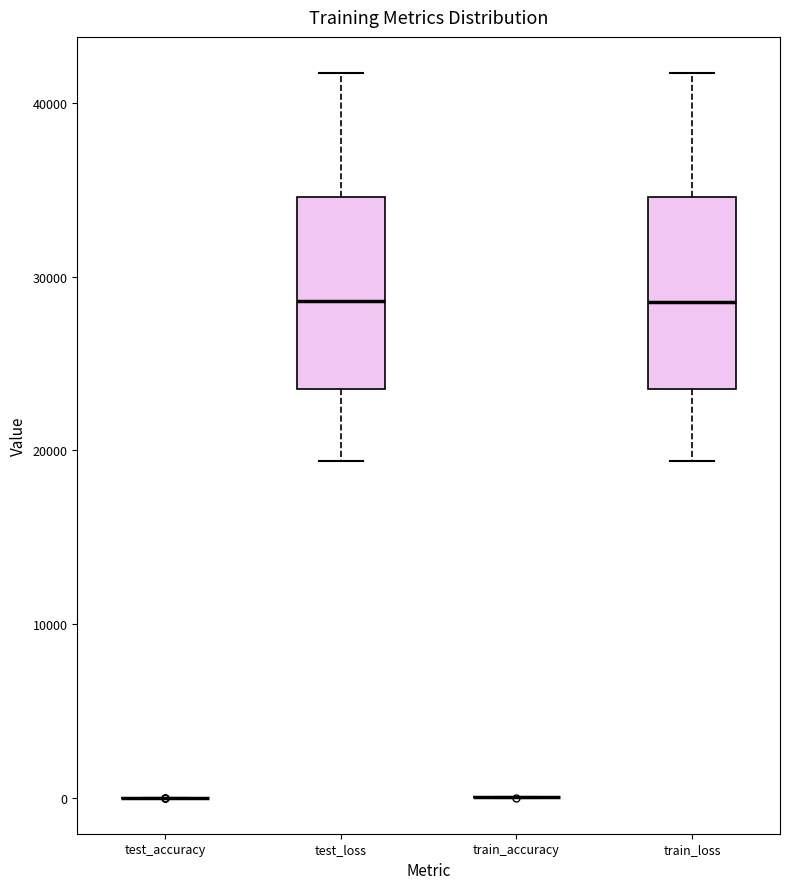

Reading left to right, read every box against the y-axis: the position of its median line, the range the box covers, and the ends of its whiskers. The values are not printed on the chart, so give them approximately, as read against the axis.

test_accuracy: box collapsed to a line at 0, whiskers 0 to 0
test_loss: median 29000, box 24000 to 35000, whiskers 19000 to 42000
train_accuracy: box collapsed to a line at 0, whiskers 0 to 0
train_loss: median 29000, box 24000 to 35000, whiskers 19000 to 42000